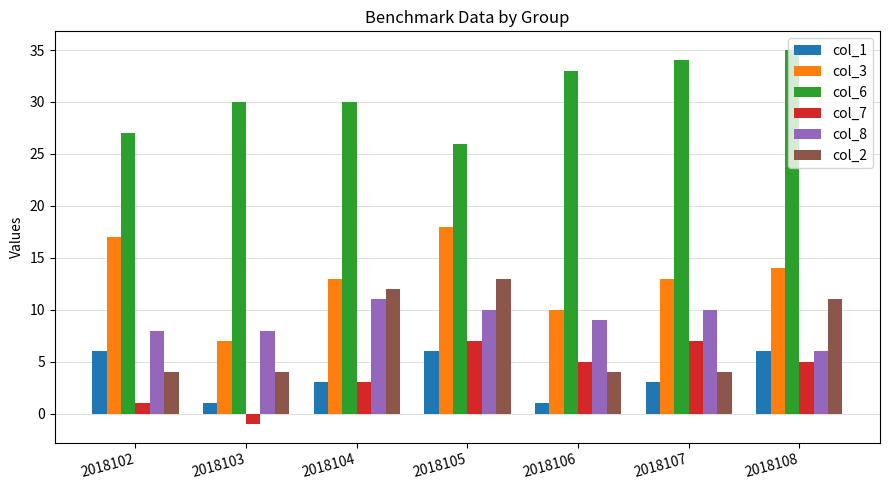

Which series has the largest total across all categories?

col_6